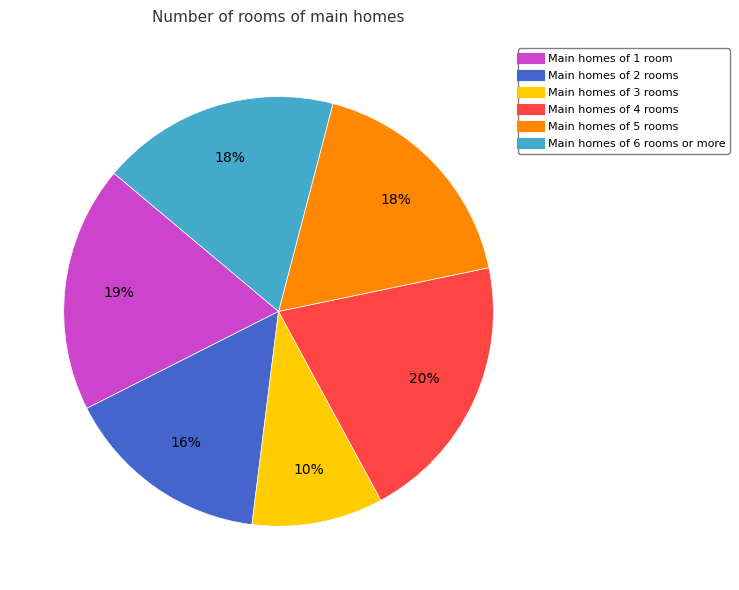

Is there any slice that represents more than half of the pie?

No